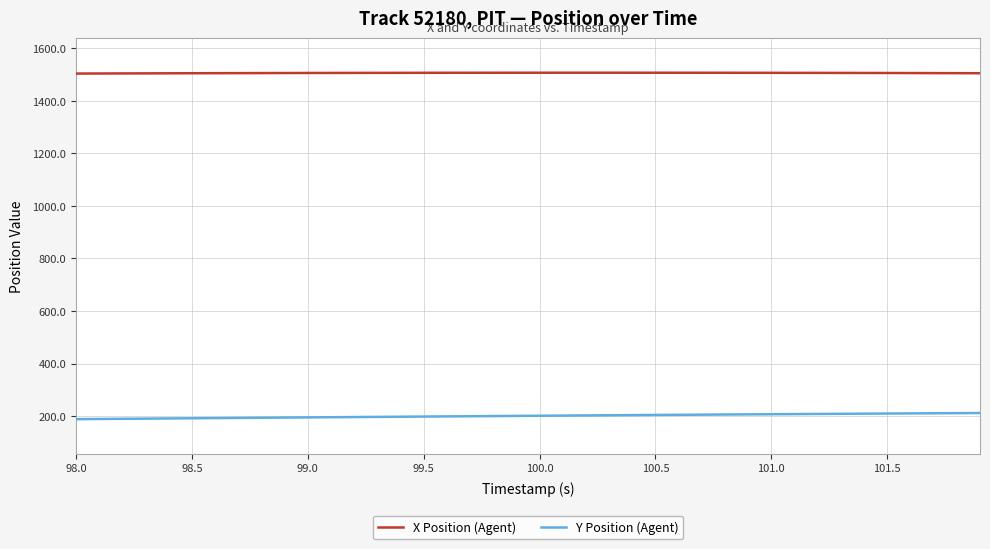

Does the chart have visible grid lines?

Yes